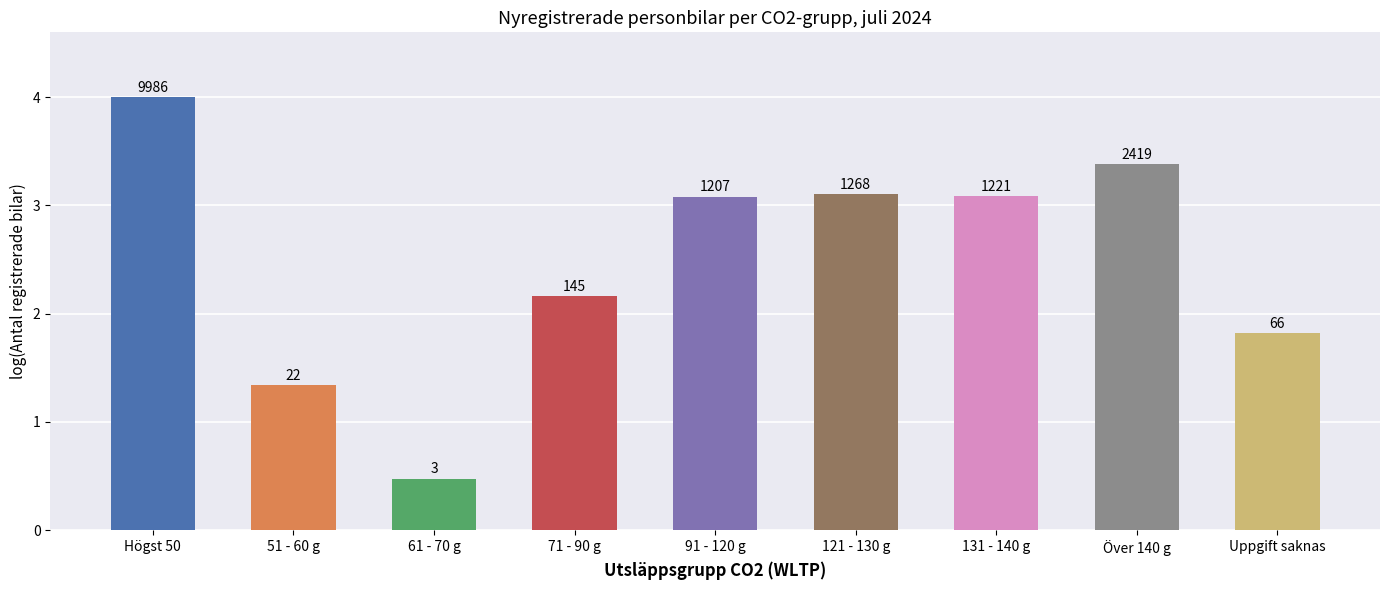

At which category does the chart reach its peak across all series?

Högst 50